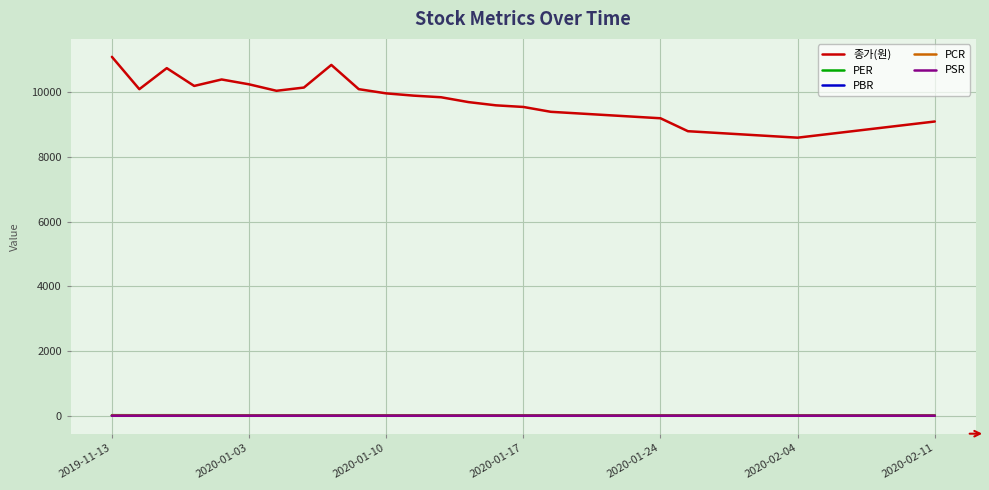

True or false: PCR and 종가(원) intersect in this chart.

False